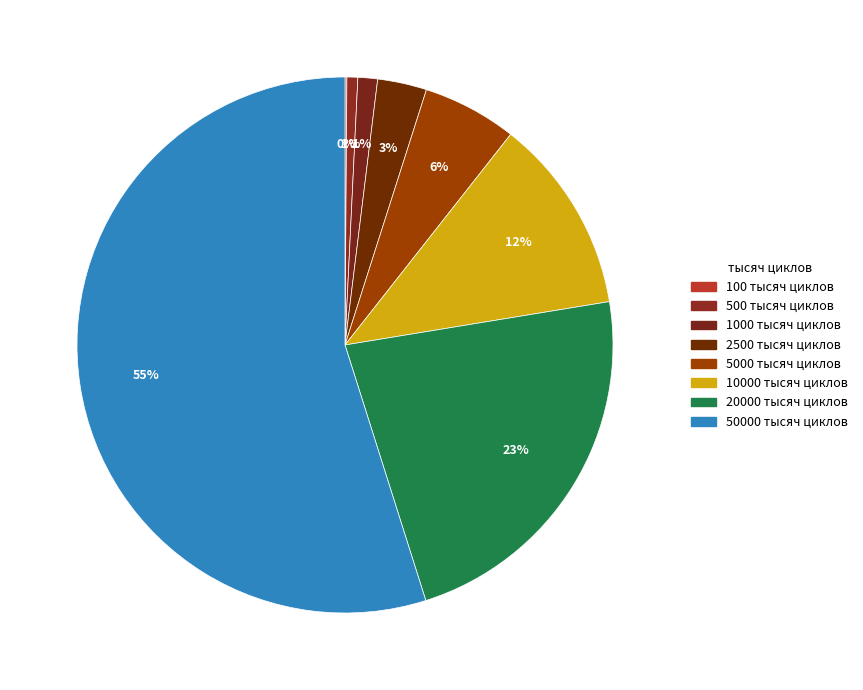

To the nearest percent, what is the difference between the largest and smallest slice percentages?

55%